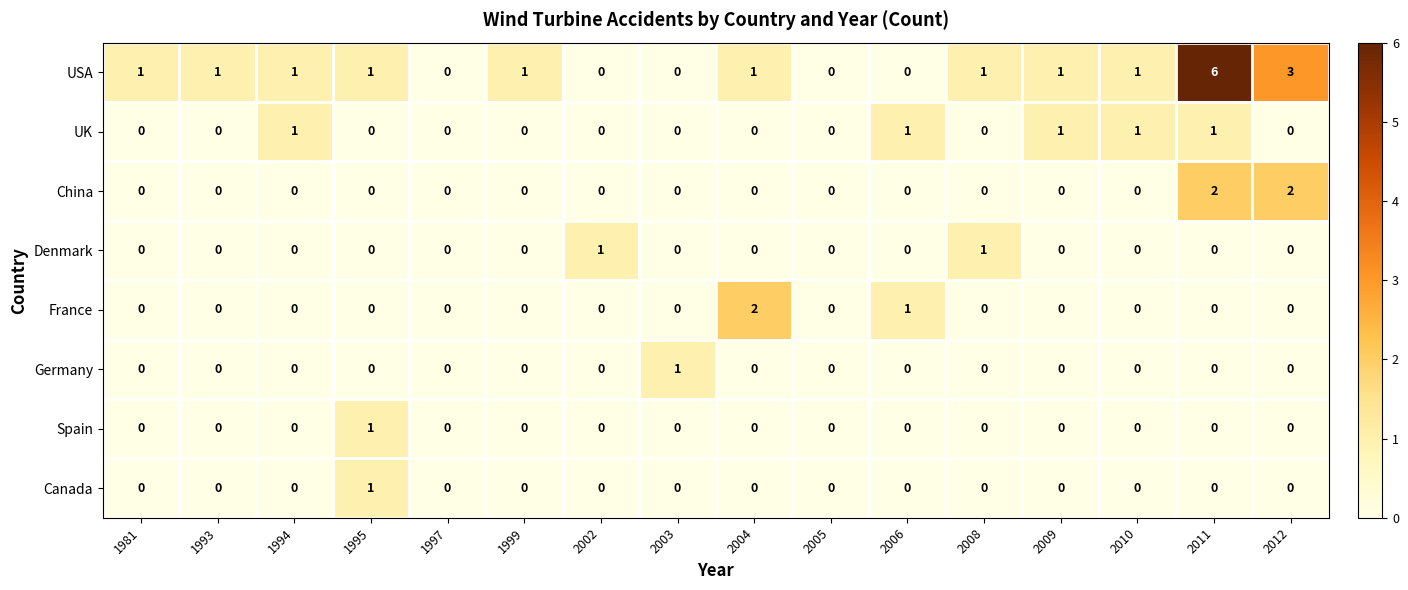

At which label is France closest to 1?

2006